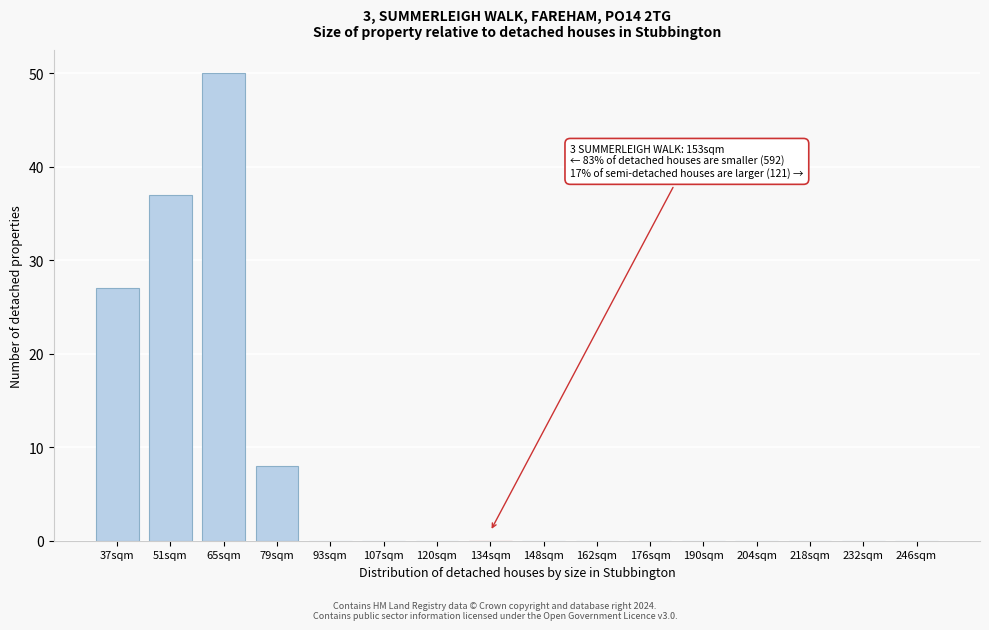

Reading left to right, transcribe all the data shown in this chart.

37sqm=27	51sqm=37	65sqm=50	79sqm=8	93sqm=0	107sqm=0	120sqm=0	134sqm=0	148sqm=0	162sqm=0	176sqm=0	190sqm=0	204sqm=0	218sqm=0	232sqm=0	246sqm=0